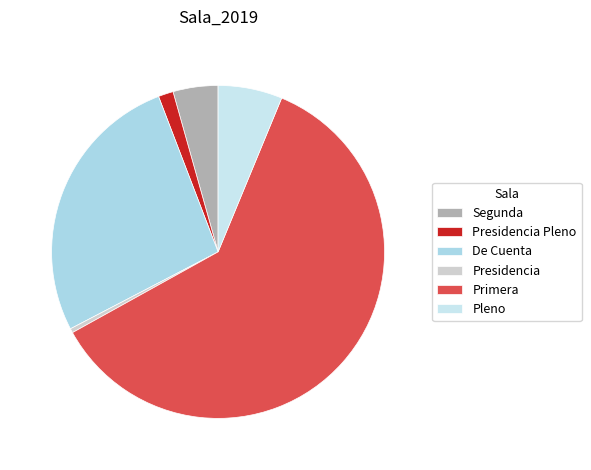

The De Cuenta slice represents 27% of the pie. True or false?

True